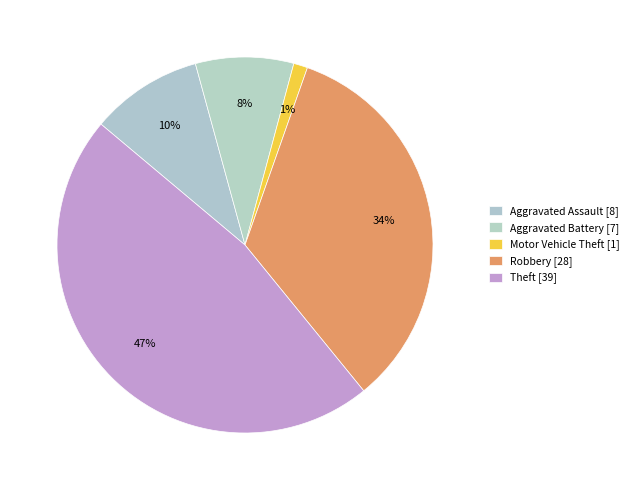

What percentage is the Aggravated Assault slice, to the nearest percent?

10%